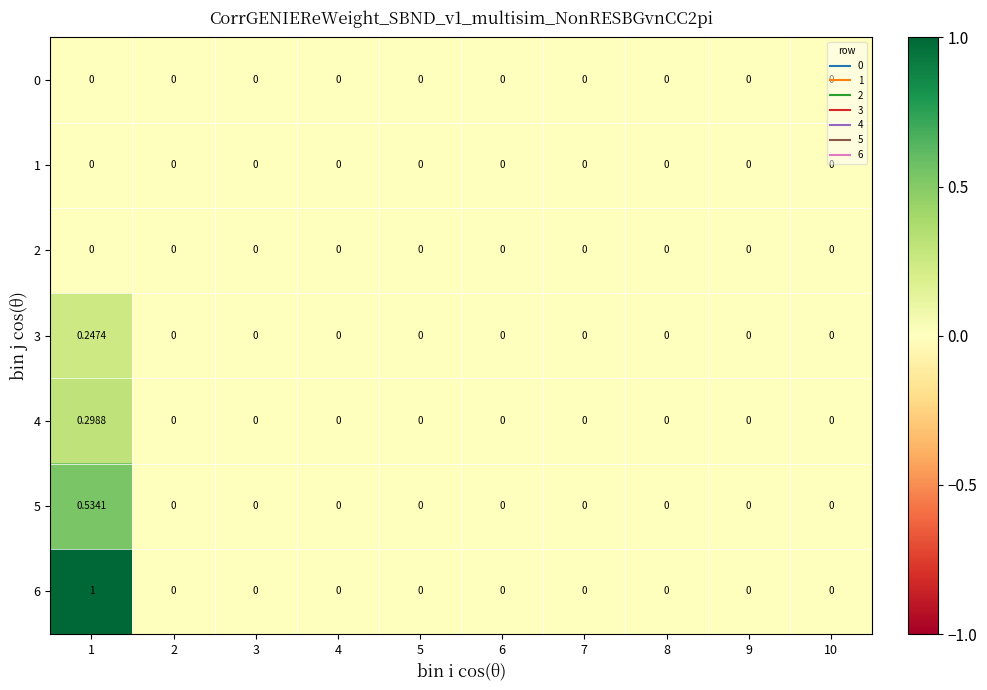

Which series has the largest total across all categories?

6